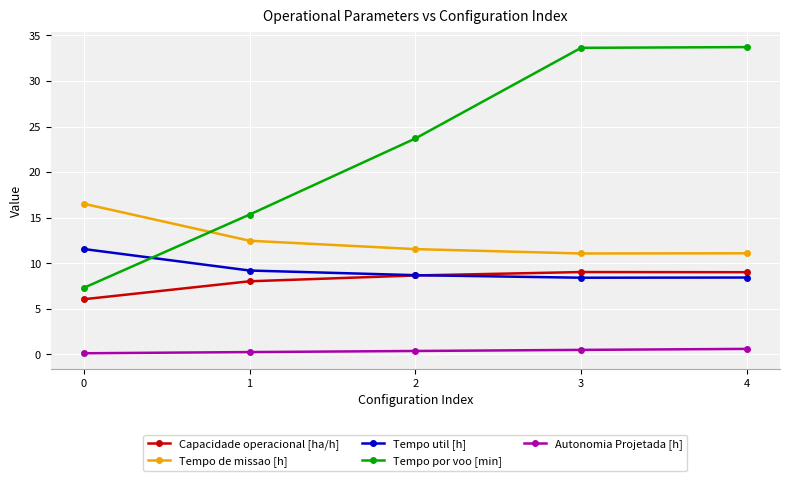

What is the sum of all Tempo util [h] values?

46.3